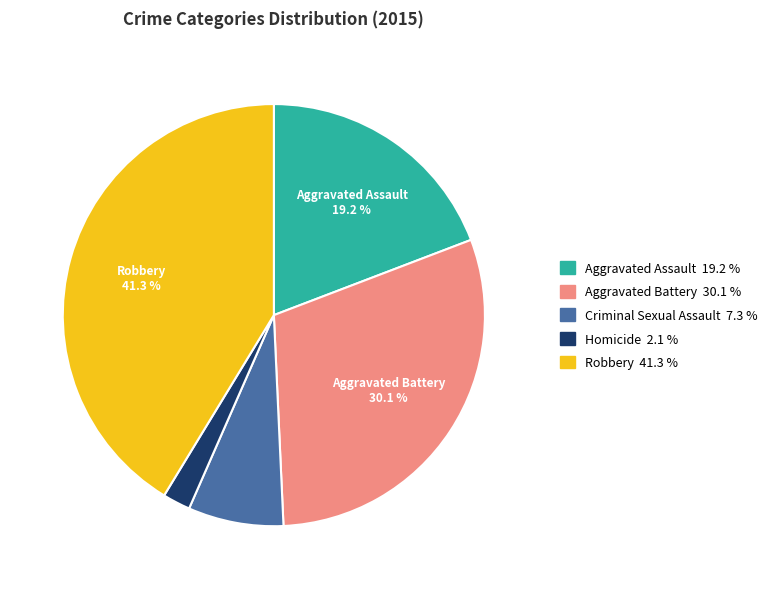

Does any single category account for the majority?

No